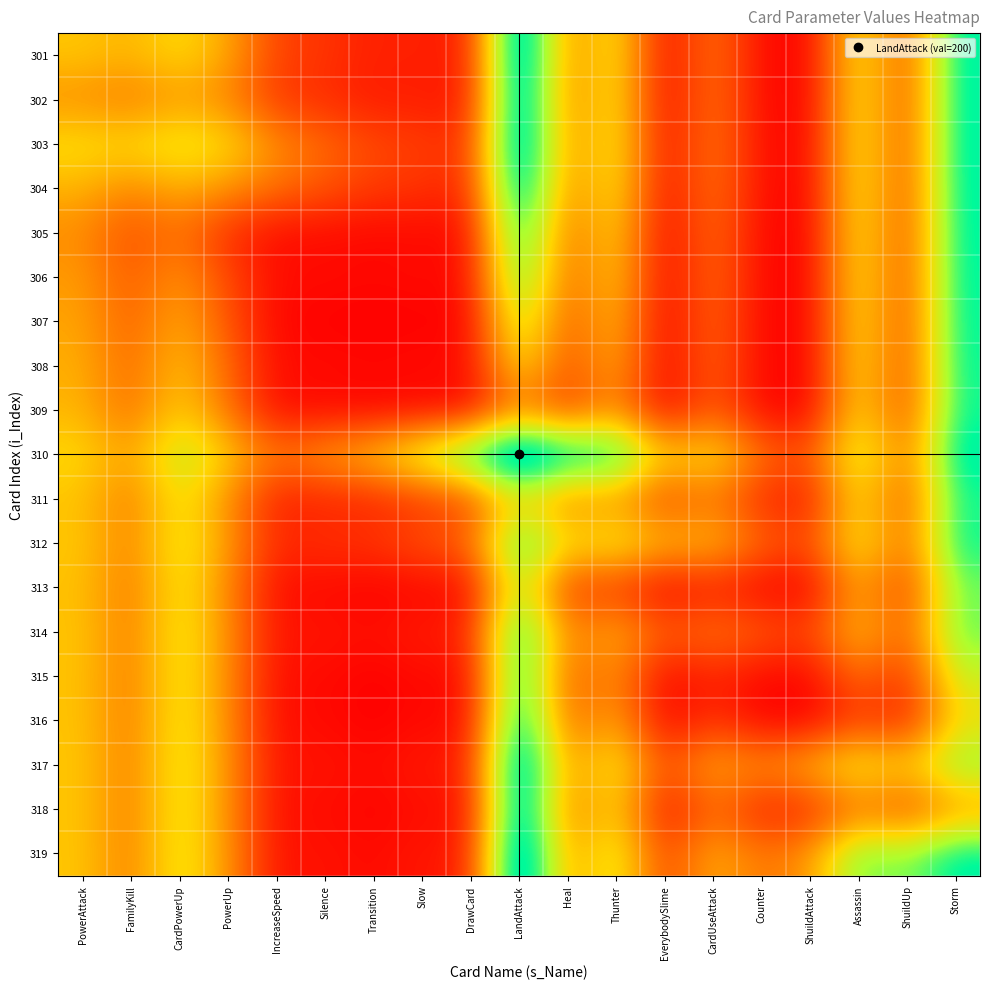

Reading left to right, what are all the values shown in this chart?

301: PowerAttack=80.0	FamilyKill=72.2	CardPowerUp=89.0	PowerUp=68.1	IncreaseSpeed=27.6	Silence=21.7	Transition=13.2	Slow=14.2	DrawCard=10.0	LandAttack=191.9	Heal=51.5	Thunter=99.3	EverybodySlime=2.2	CardUseAttack=50.6	Counter=4.2	ShuildAttack=0.9	Assassin=99.8	ShuildUp=30.3	Storm=149.7
302: PowerAttack=57.8	FamilyKill=50.0	CardPowerUp=63.0	PowerUp=54.5	IncreaseSpeed=23.3	Silence=18.6	Transition=11.2	Slow=12.4	DrawCard=8.8	LandAttack=186.4	Heal=50.0	Thunter=97.5	EverybodySlime=1.8	CardUseAttack=50.0	Counter=4.0	ShuildAttack=0.7	Assassin=99.4	ShuildUp=30.2	Storm=149.4
303: PowerAttack=91.0	FamilyKill=87.0	CardPowerUp=100.0	PowerUp=89.6	IncreaseSpeed=57.1	Silence=43.6	Transition=30.1	Slow=26.2	DrawCard=19.0	LandAttack=187.8	Heal=54.5	Thunter=100.0	EverybodySlime=5.0	CardUseAttack=51.8	Counter=5.7	ShuildAttack=2.0	Assassin=100.0	ShuildUp=30.8	Storm=149.6
304: PowerAttack=71.9	FamilyKill=55.5	CardPowerUp=70.4	PowerUp=60.0	IncreaseSpeed=45.7	Silence=35.2	Transition=24.4	Slow=21.6	DrawCard=15.7	LandAttack=176.9	Heal=51.2	Thunter=96.4	EverybodySlime=4.0	CardUseAttack=50.5	Counter=5.1	ShuildAttack=1.6	Assassin=99.2	ShuildUp=30.4	Storm=149.0
305: PowerAttack=57.4	FamilyKill=31.7	CardPowerUp=47.9	PowerUp=19.3	IncreaseSpeed=5.0	Silence=5.0	Transition=2.7	Slow=5.0	DrawCard=3.6	LandAttack=156.5	Heal=42.6	Thunter=88.4	EverybodySlime=0.5	CardUseAttack=47.0	Counter=3.1	ShuildAttack=0.2	Assassin=97.4	ShuildUp=29.5	Storm=147.8
306: PowerAttack=63.3	FamilyKill=36.4	CardPowerUp=61.4	PowerUp=29.8	IncreaseSpeed=5.0	Silence=5.0	Transition=3.7	Slow=5.0	DrawCard=3.8	LandAttack=141.3	Heal=40.0	Thunter=84.3	EverybodySlime=0.6	CardUseAttack=45.9	Counter=3.1	ShuildAttack=0.2	Assassin=96.5	ShuildUp=29.3	Storm=147.1
307: PowerAttack=66.8	FamilyKill=38.8	CardPowerUp=69.9	PowerUp=35.6	IncreaseSpeed=2.3	Silence=1.3	Transition=0.0	Slow=1.3	DrawCard=1.4	LandAttack=118.7	Heal=34.9	Thunter=77.7	EverybodySlime=0.0	CardUseAttack=43.9	Counter=2.7	ShuildAttack=0.0	Assassin=95.0	ShuildUp=28.9	Storm=145.9
308: PowerAttack=70.8	FamilyKill=42.6	CardPowerUp=78.8	PowerUp=43.4	IncreaseSpeed=5.0	Silence=5.0	Transition=3.7	Slow=5.0	DrawCard=4.5	LandAttack=93.0	Heal=31.7	Thunter=71.4	EverybodySlime=1.1	CardUseAttack=42.6	Counter=3.2	ShuildAttack=0.5	Assassin=93.6	ShuildUp=28.8	Storm=144.7
309: PowerAttack=73.0	FamilyKill=44.2	CardPowerUp=84.0	PowerUp=47.3	IncreaseSpeed=4.4	Silence=4.2	Transition=1.6	Slow=3.5	DrawCard=3.0	LandAttack=54.1	Heal=24.2	Thunter=60.6	EverybodySlime=0.9	CardUseAttack=39.5	Counter=3.0	ShuildAttack=0.4	Assassin=91.2	ShuildUp=28.2	Storm=142.7
310: PowerAttack=88.1	FamilyKill=63.6	CardPowerUp=112.2	PowerUp=83.1	IncreaseSpeed=48.5	Silence=63.7	Transition=81.3	Slow=112.0	DrawCard=148.9	LandAttack=200.0	Heal=161.1	Thunter=154.9	EverybodySlime=81.3	CardUseAttack=95.2	Counter=47.0	ShuildAttack=33.1	Assassin=112.2	ShuildUp=45.4	Storm=153.4
311: PowerAttack=78.5	FamilyKill=50.0	CardPowerUp=95.5	PowerUp=58.8	IncreaseSpeed=12.4	Silence=15.0	Transition=15.1	Slow=23.3	DrawCard=28.8	LandAttack=88.9	Heal=50.0	Thunter=63.0	EverybodySlime=27.4	CardUseAttack=50.0	Counter=17.2	ShuildAttack=11.2	Assassin=91.7	ShuildUp=32.4	Storm=140.9
312: PowerAttack=80.7	FamilyKill=52.5	CardPowerUp=100.0	PowerUp=63.6	IncreaseSpeed=16.6	Silence=20.7	Transition=22.3	Slow=33.6	DrawCard=42.4	LandAttack=145.1	Heal=87.0	Thunter=100.0	EverybodySlime=74.1	CardUseAttack=77.4	Counter=42.4	ShuildAttack=30.1	Assassin=100.0	ShuildUp=41.6	Storm=143.9
313: PowerAttack=77.8	FamilyKill=48.2	CardPowerUp=95.0	PowerUp=56.0	IncreaseSpeed=4.5	Silence=4.4	Transition=0.0	Slow=3.9	DrawCard=2.1	LandAttack=118.7	Heal=22.6	Thunter=25.9	EverybodySlime=0.0	CardUseAttack=13.0	Counter=1.4	ShuildAttack=0.0	Assassin=69.9	ShuildUp=23.3	Storm=125.2
314: PowerAttack=79.4	FamilyKill=50.0	CardPowerUp=98.2	PowerUp=59.5	IncreaseSpeed=8.0	Silence=9.1	Transition=6.1	Slow=12.4	DrawCard=13.5	LandAttack=154.8	Heal=50.0	Thunter=72.6	EverybodySlime=37.0	CardUseAttack=50.0	Counter=37.8	ShuildAttack=27.4	Assassin=79.7	ShuildUp=36.0	Storm=127.7
315: PowerAttack=78.8	FamilyKill=49.0	CardPowerUp=97.3	PowerUp=57.9	IncreaseSpeed=4.9	Silence=4.9	Transition=0.3	Slow=4.8	DrawCard=3.0	LandAttack=156.0	Heal=35.8	Thunter=60.6	EverybodySlime=1.6	CardUseAttack=15.2	Counter=3.0	ShuildAttack=2.2	Assassin=46.8	ShuildUp=19.0	Storm=105.7
316: PowerAttack=79.1	FamilyKill=49.3	CardPowerUp=98.0	PowerUp=58.4	IncreaseSpeed=4.8	Silence=4.8	Transition=0.0	Slow=4.5	DrawCard=2.6	LandAttack=166.9	Heal=38.8	Thunter=69.9	EverybodySlime=0.0	CardUseAttack=22.6	Counter=0.8	ShuildAttack=0.0	Assassin=25.9	ShuildUp=13.5	Storm=89.0
317: PowerAttack=80.2	FamilyKill=50.6	CardPowerUp=100.0	PowerUp=60.8	IncreaseSpeed=7.6	Silence=8.5	Transition=5.0	Slow=11.4	DrawCard=11.8	LandAttack=187.8	Heal=58.3	Thunter=100.0	EverybodySlime=30.1	CardUseAttack=70.3	Counter=56.2	ShuildAttack=74.1	Assassin=100.0	ShuildUp=81.9	Storm=122.6
318: PowerAttack=79.7	FamilyKill=49.8	CardPowerUp=99.2	PowerUp=59.6	IncreaseSpeed=5.5	Silence=5.7	Transition=1.1	Slow=6.2	DrawCard=4.8	LandAttack=184.6	Heal=47.6	Thunter=88.4	EverybodySlime=6.7	CardUseAttack=44.0	Counter=14.0	ShuildAttack=16.5	Assassin=48.1	ShuildUp=30.0	Storm=61.1
319: PowerAttack=80.3	FamilyKill=50.6	CardPowerUp=100.4	PowerUp=61.0	IncreaseSpeed=7.2	Silence=7.9	Transition=4.1	Slow=10.3	DrawCard=10.3	LandAttack=196.6	Heal=59.1	Thunter=106.1	EverybodySlime=24.8	CardUseAttack=72.3	Counter=47.3	ShuildAttack=61.0	Assassin=127.4	ShuildUp=118.9	Storm=150.0